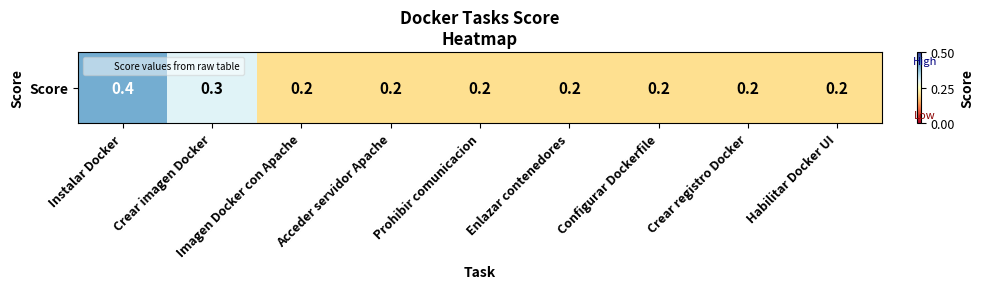

What is the difference between the second highest and minimum values?

0.1